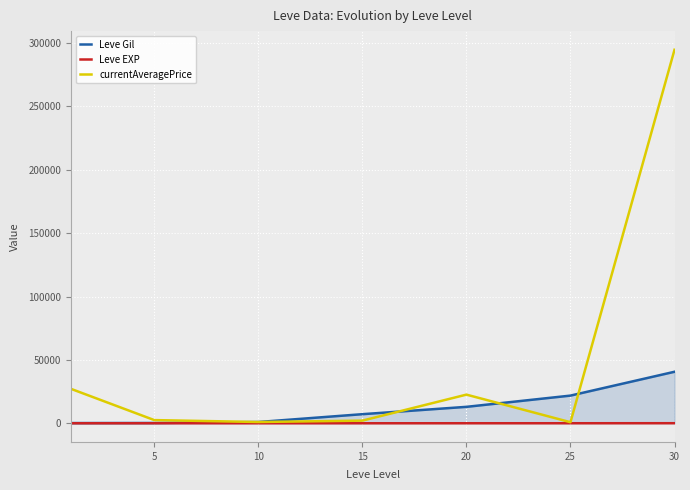

Which series has the largest range (max minus min)?

currentAveragePrice